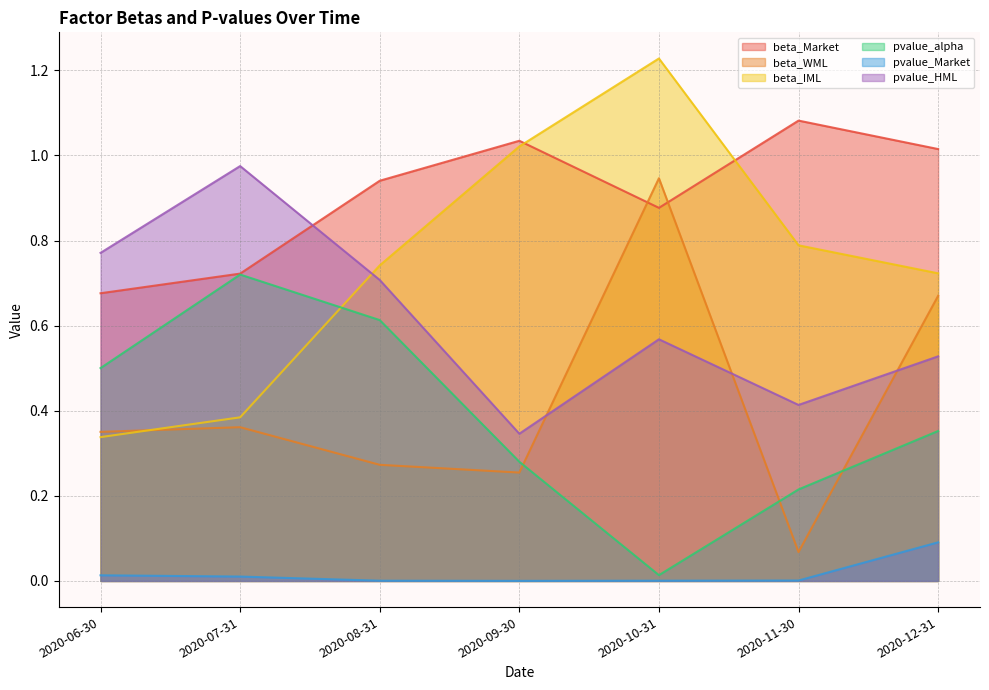

How many lines are shown in the chart?

6